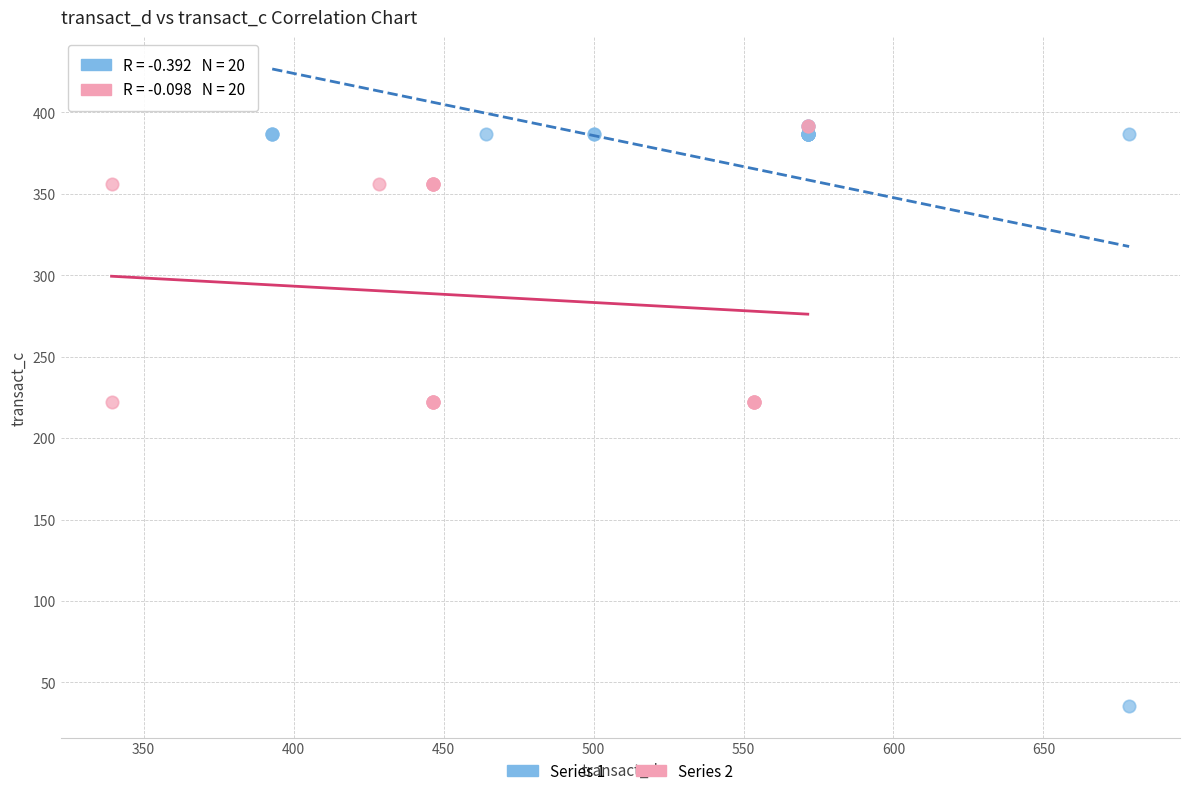

Which series has the widest spread of Y values?

Series 1